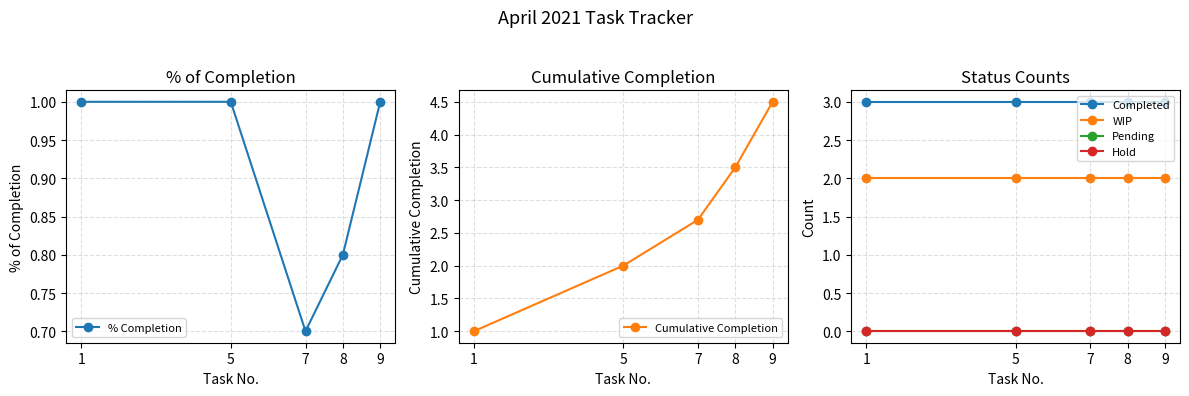

Which series has the largest total across all categories?

Completed